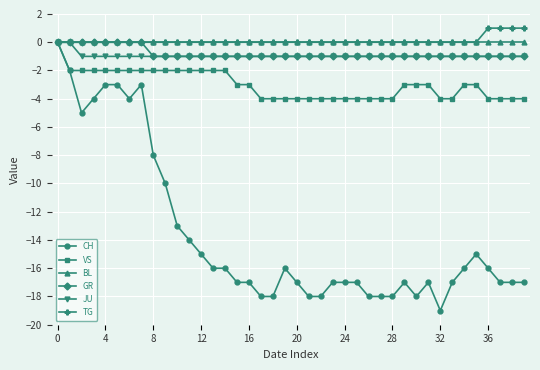

What is the smallest value displayed?

-19